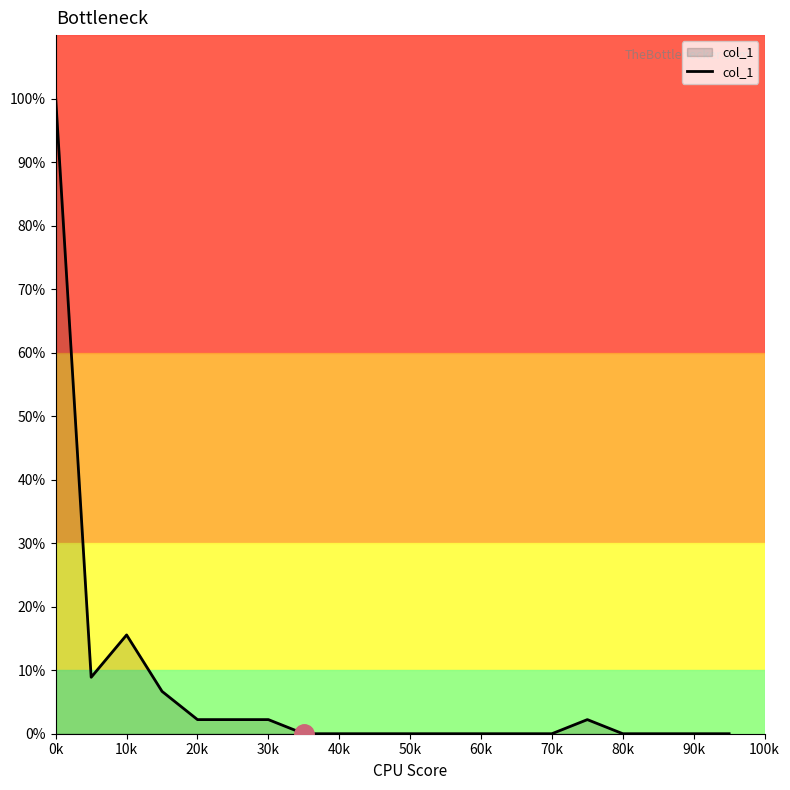

What is the difference between the maximum and minimum values?

100.0